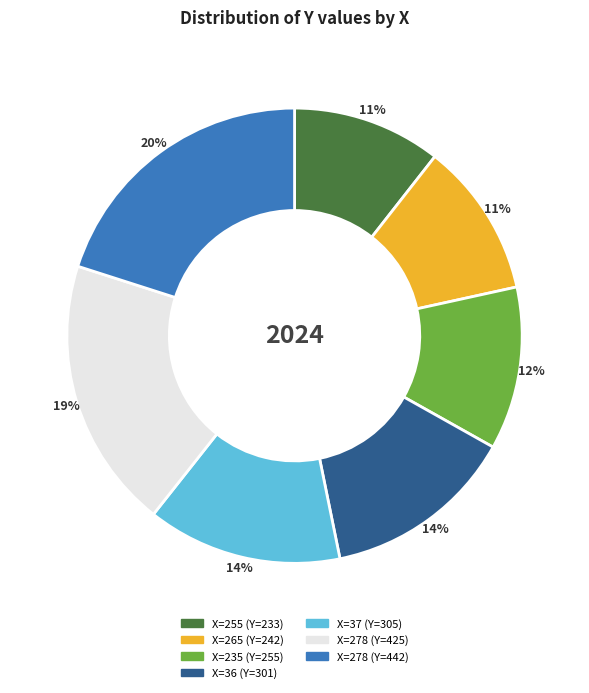

To the nearest percent, what is the difference between the largest and smallest slice percentages?

9%